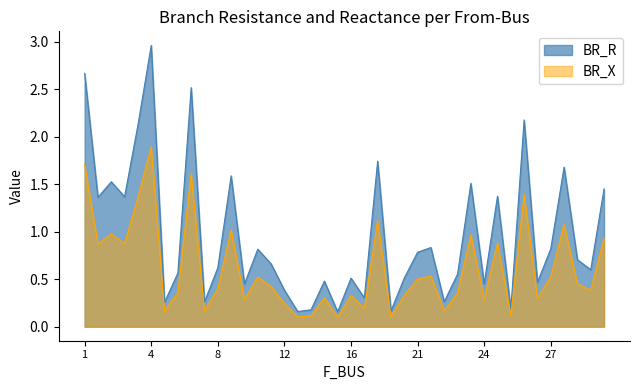

What is the smallest value displayed?

0.1